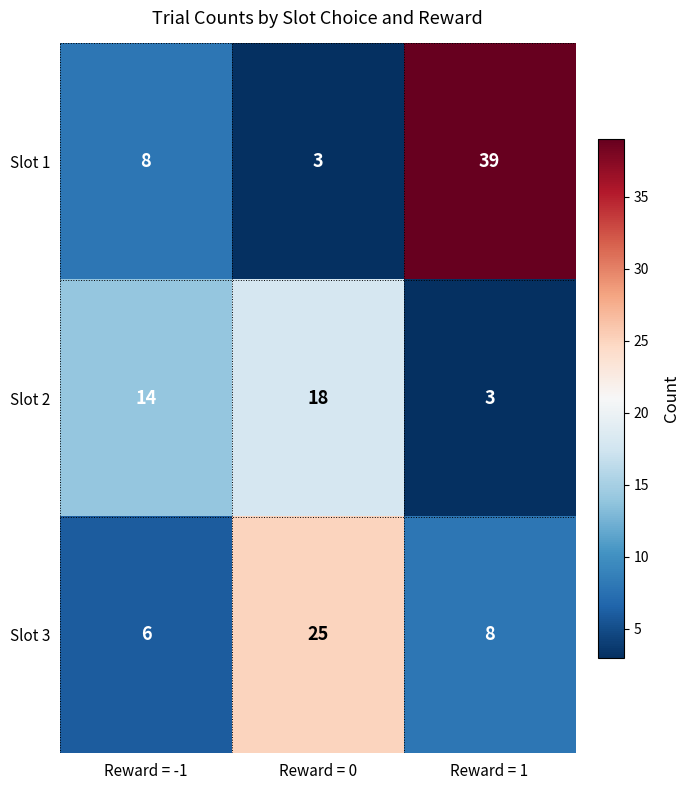

How many series are shown in this chart?

3